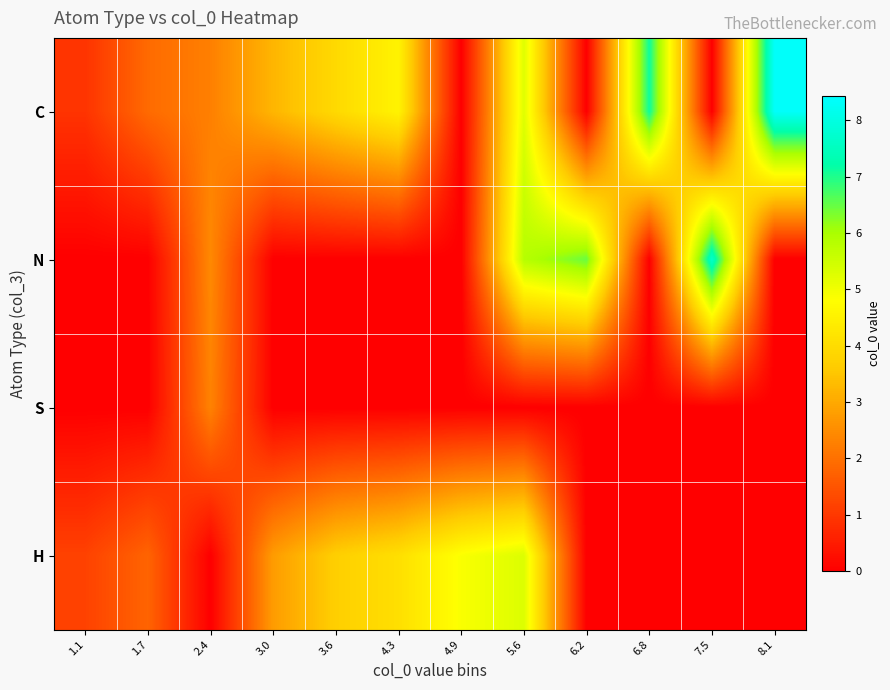

At how many categories does at least one series exceed 6?

4